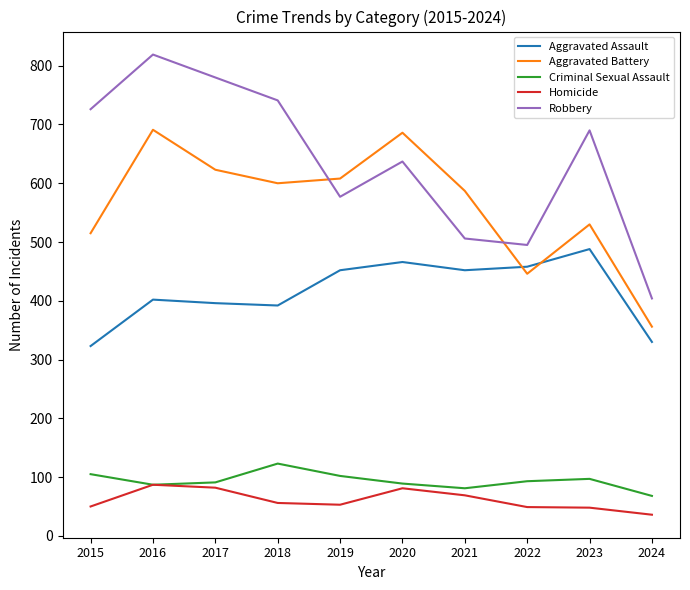

What value does the Homicide series have at 2024, to the nearest 10?

40